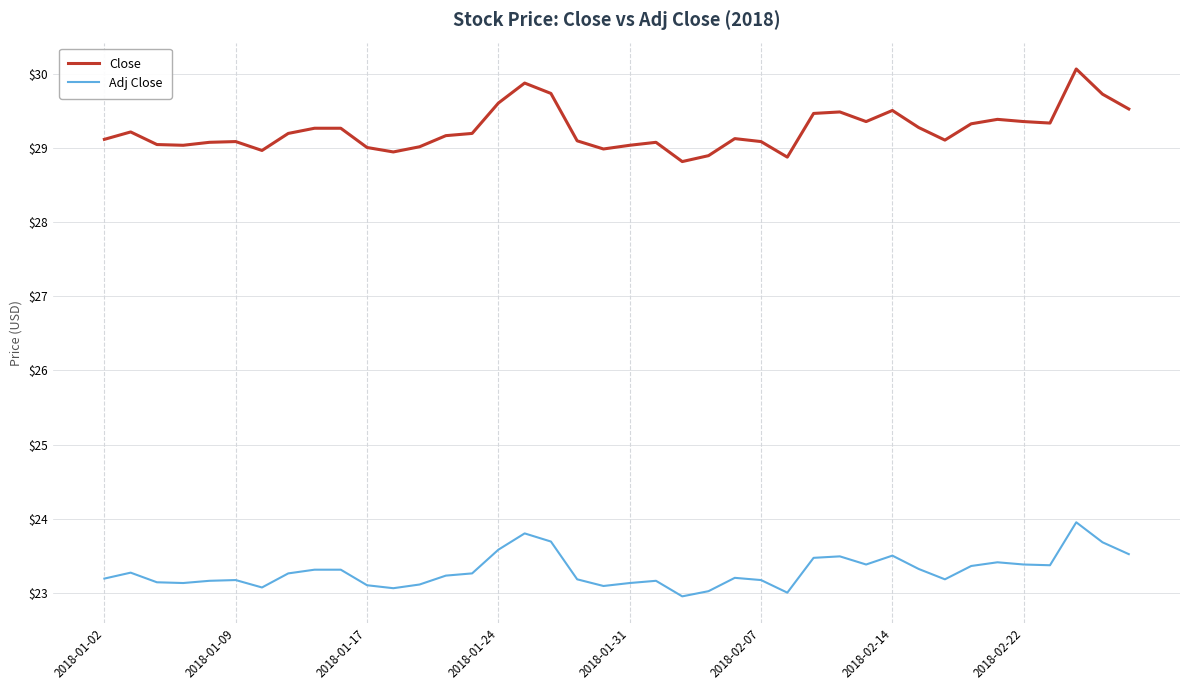

List the series in order of their overall mean, lowest first.

Adj Close, Close